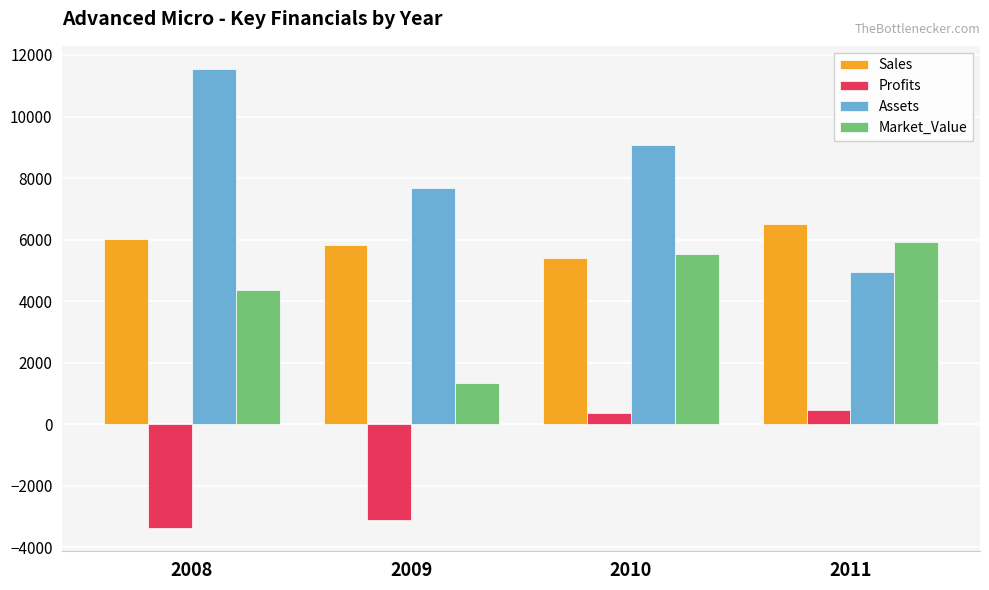

Reading right to left, list all the values displayed in this chart.

Sales: 2011=6494	2010=5400	2009=5810	2008=6010
Profits: 2011=471	2010=380	2009=-3100	2008=-3380
Assets: 2011=4964	2010=9080	2009=7680	2008=11550
Market_Value: 2011=5927	2010=5520	2009=1330	2008=4370